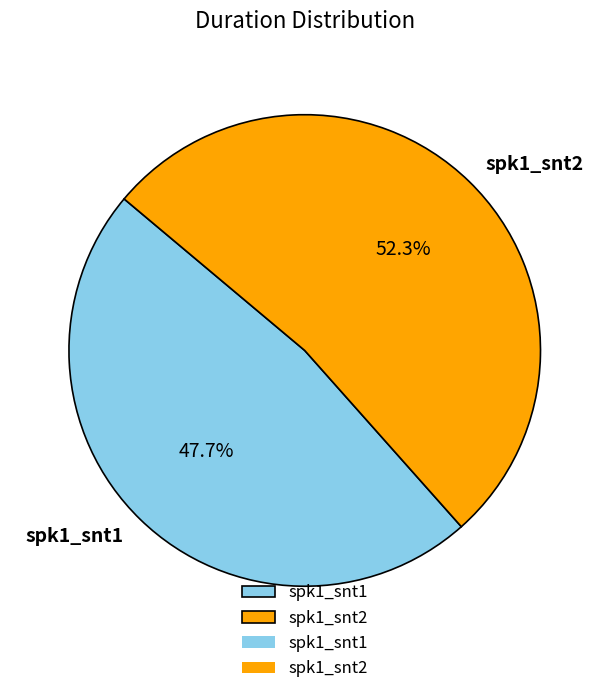

What percentage is the spk1_snt2 slice, to the nearest percent?

52%